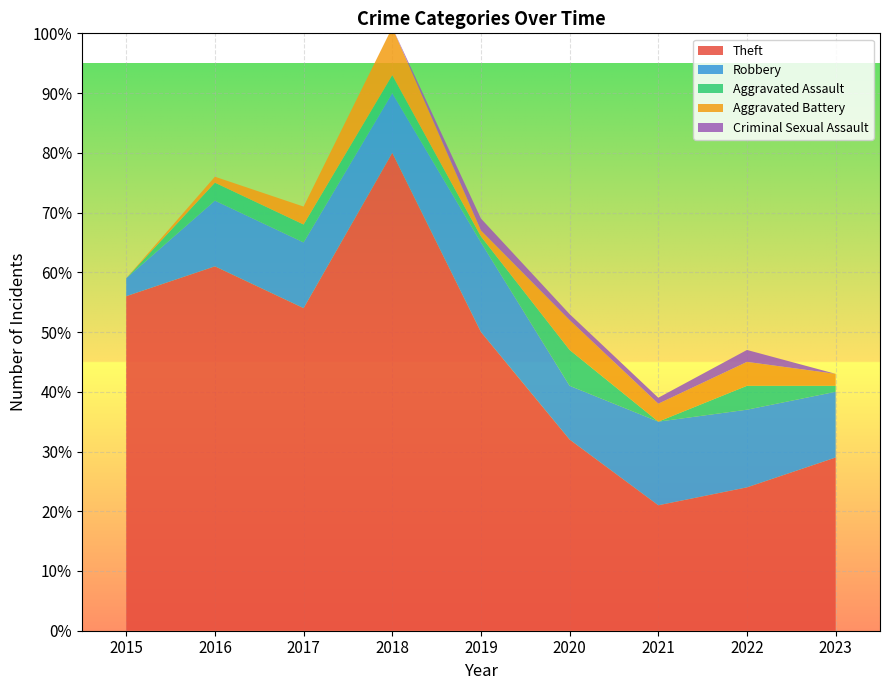

Reading right to left, extract all data points from this chart.

Theft: 29	24	21	32	50	80	54	61	56
Robbery: 11	13	14	9	15	10	11	11	3
Aggravated Assault: 1	4	0	6	1	3	3	3	0
Aggravated Battery: 2	4	3	5	1	8	3	1	0
Criminal Sexual Assault: 0	2	1	1	2	0	0	0	0